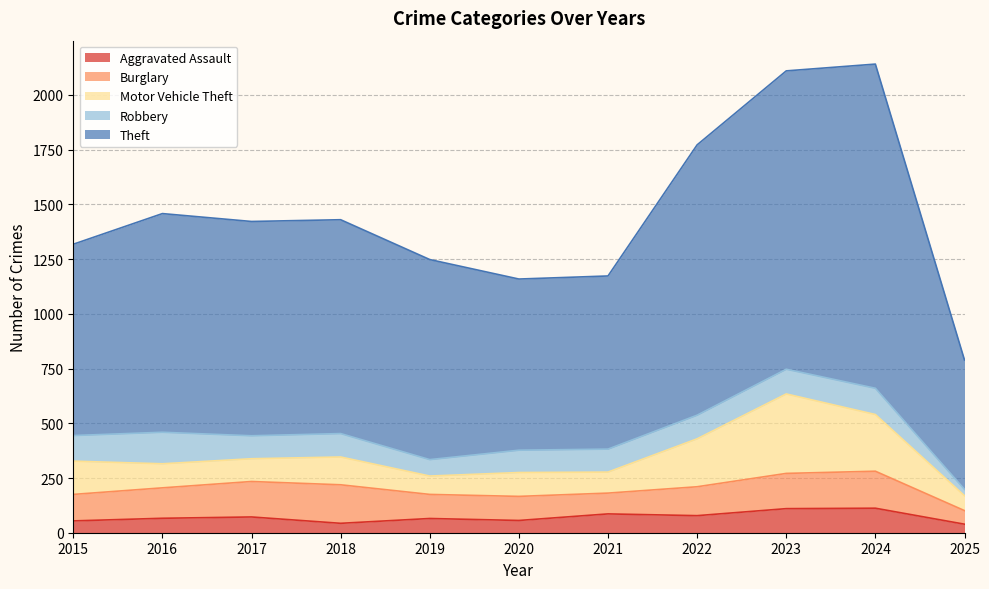

Which series changed the most between 2022 and 2023?

Motor Vehicle Theft